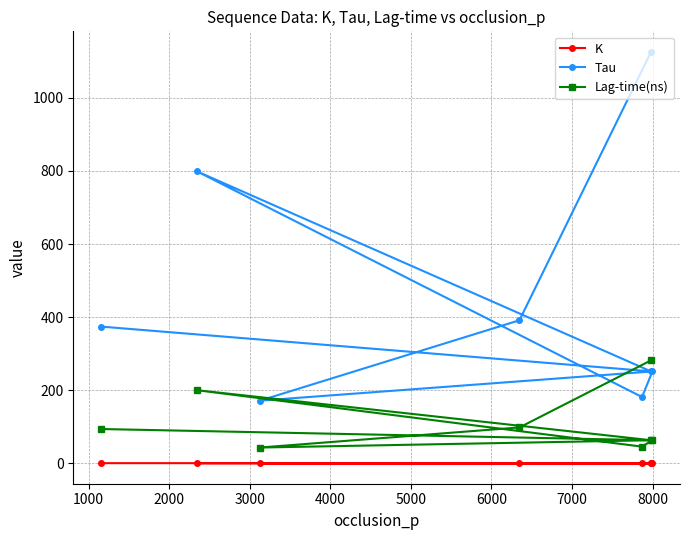

True or false: Lag-time(ns) has more than 2 points higher than both neighbors.

False